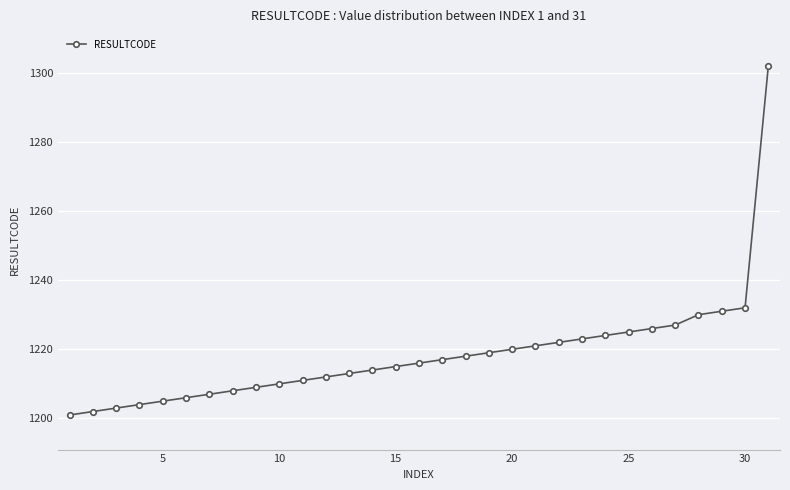

What is the maximum value shown in the chart?

1302